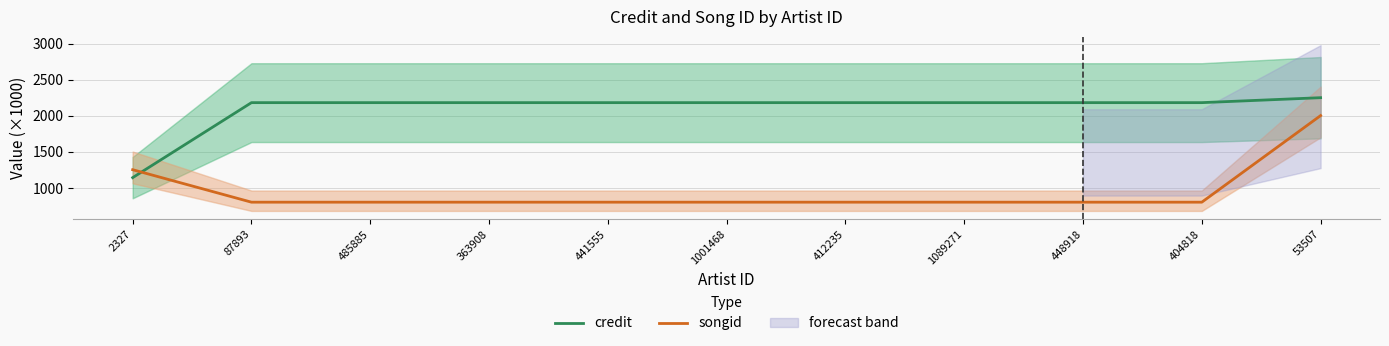

Is it true that credit equals 2182.1 at 1089271?

True